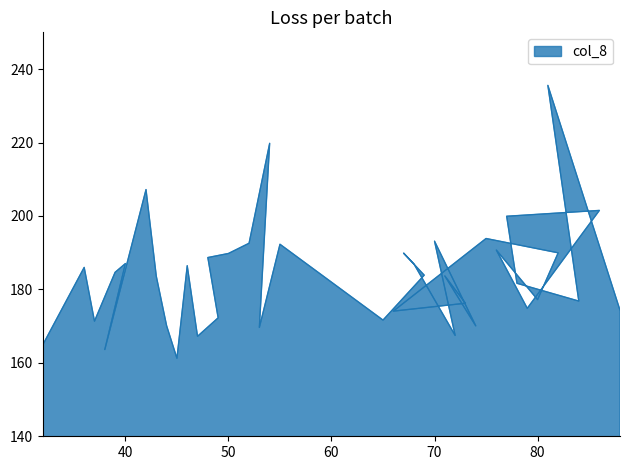

What is the value of the 9th point from the left?

170.1